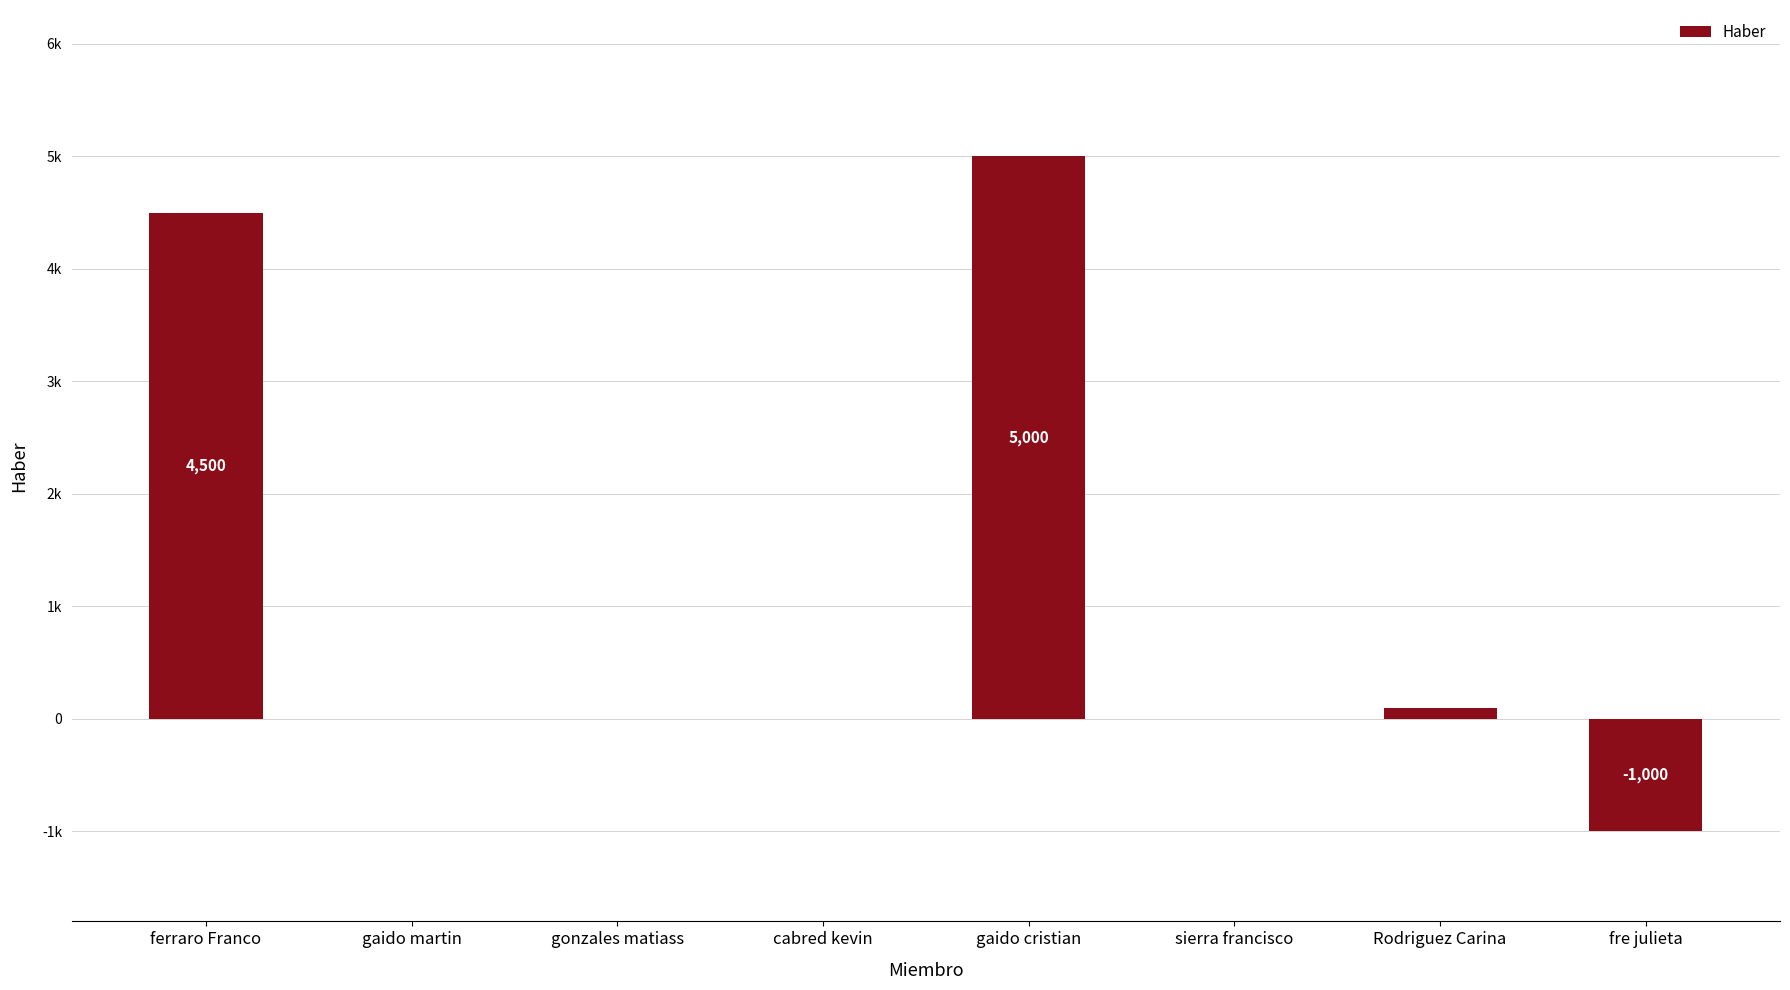

Reading left to right, extract all data points from this chart.

ferraro Franco=4500	gaido martin=0	gonzales matiass=0	cabred kevin=0	gaido cristian=5000	sierra francisco=0	Rodriguez Carina=100	fre julieta=-1000